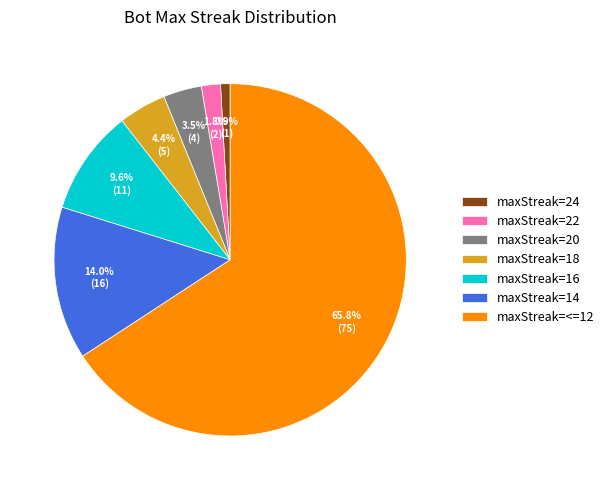

Which slice is the largest?

maxStreak=<=12